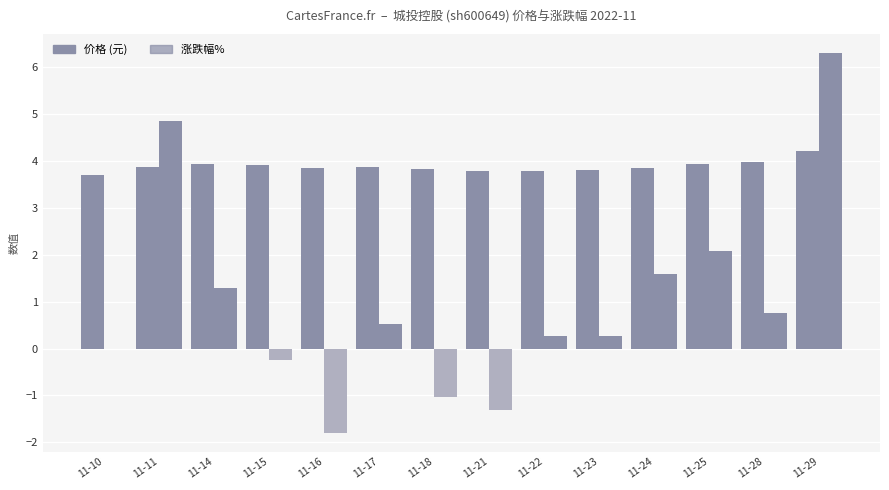

Which has a higher value, 11-14 or 11-18?

11-14